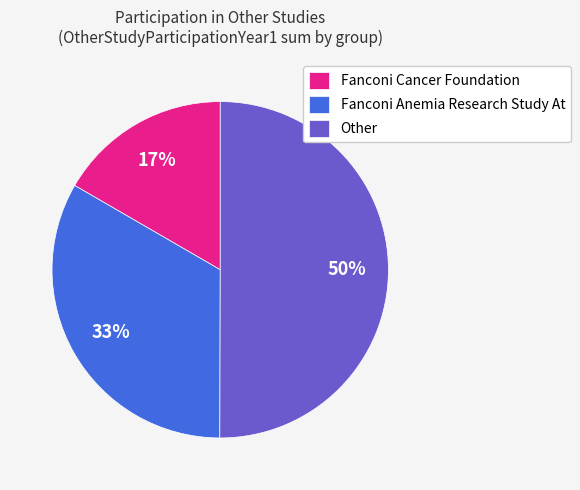

The Other slice represents 50% of the pie. True or false?

True